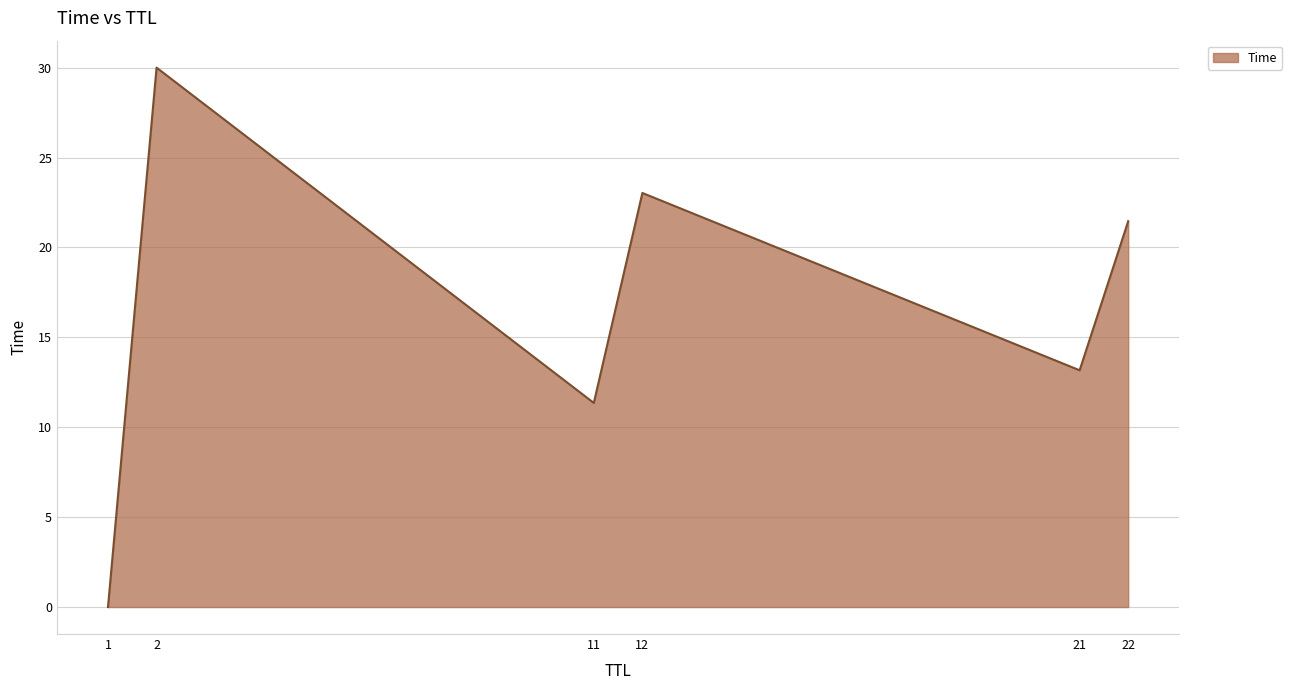

What is the maximum value shown in the chart?

30.0